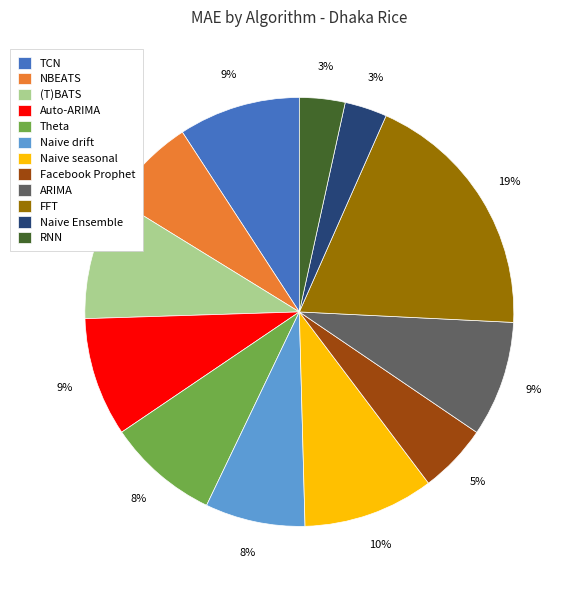

Does ARIMA represent more than half of the total?

No